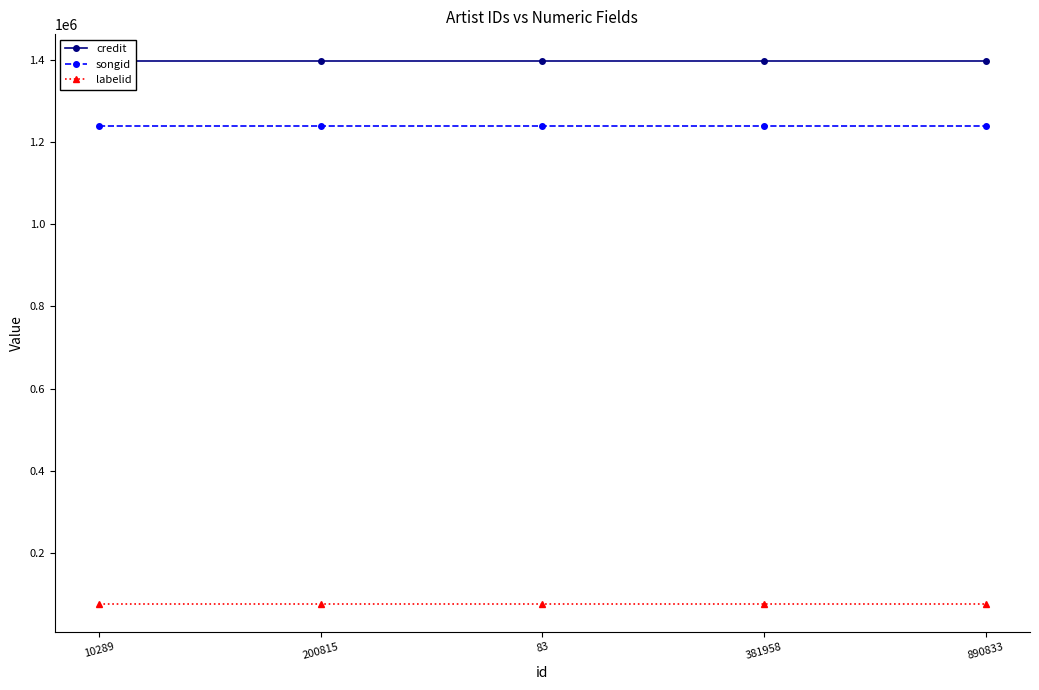

What is the approximate value of songid at 200815?

1238930